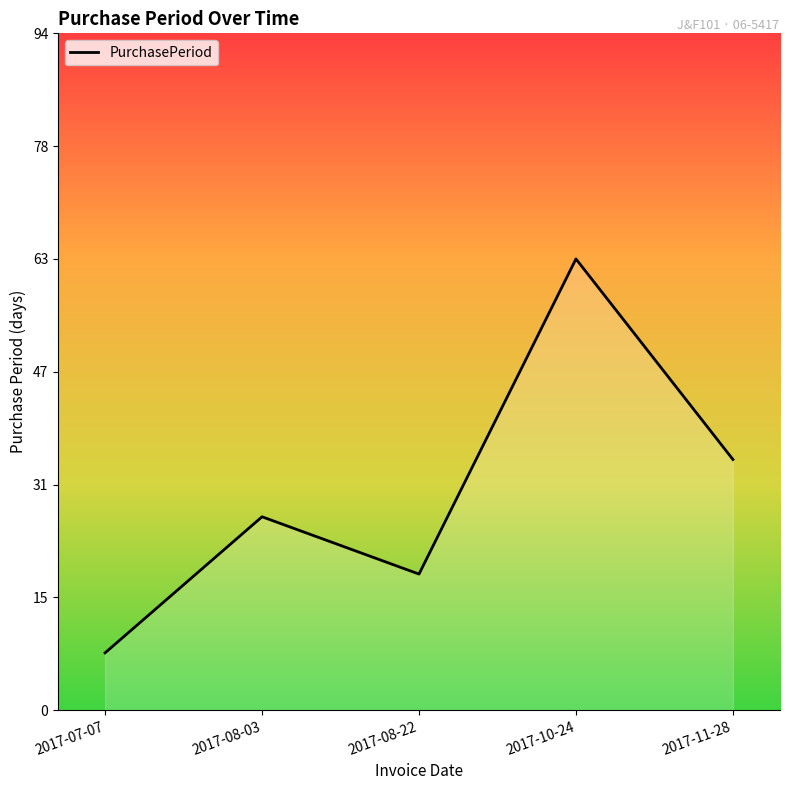

How many values are below 27?

2